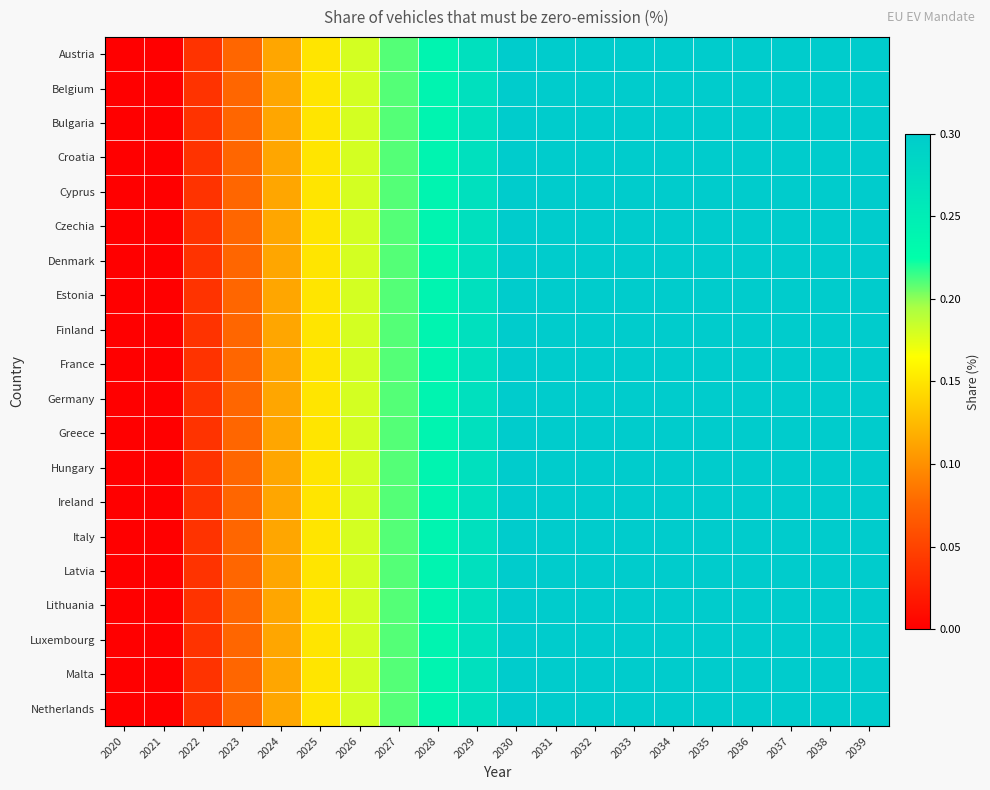

At which category does the chart reach its minimum across all series?

2020